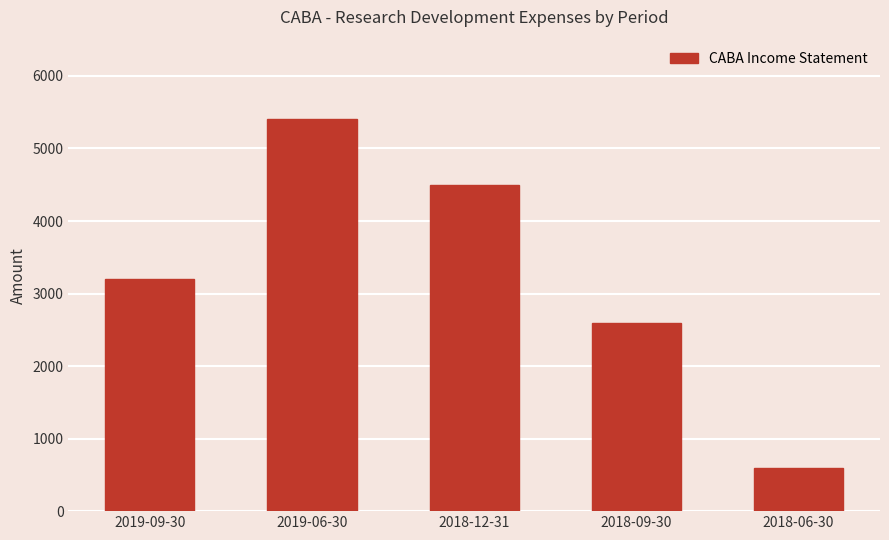

What is the minimum value shown in the chart?

600